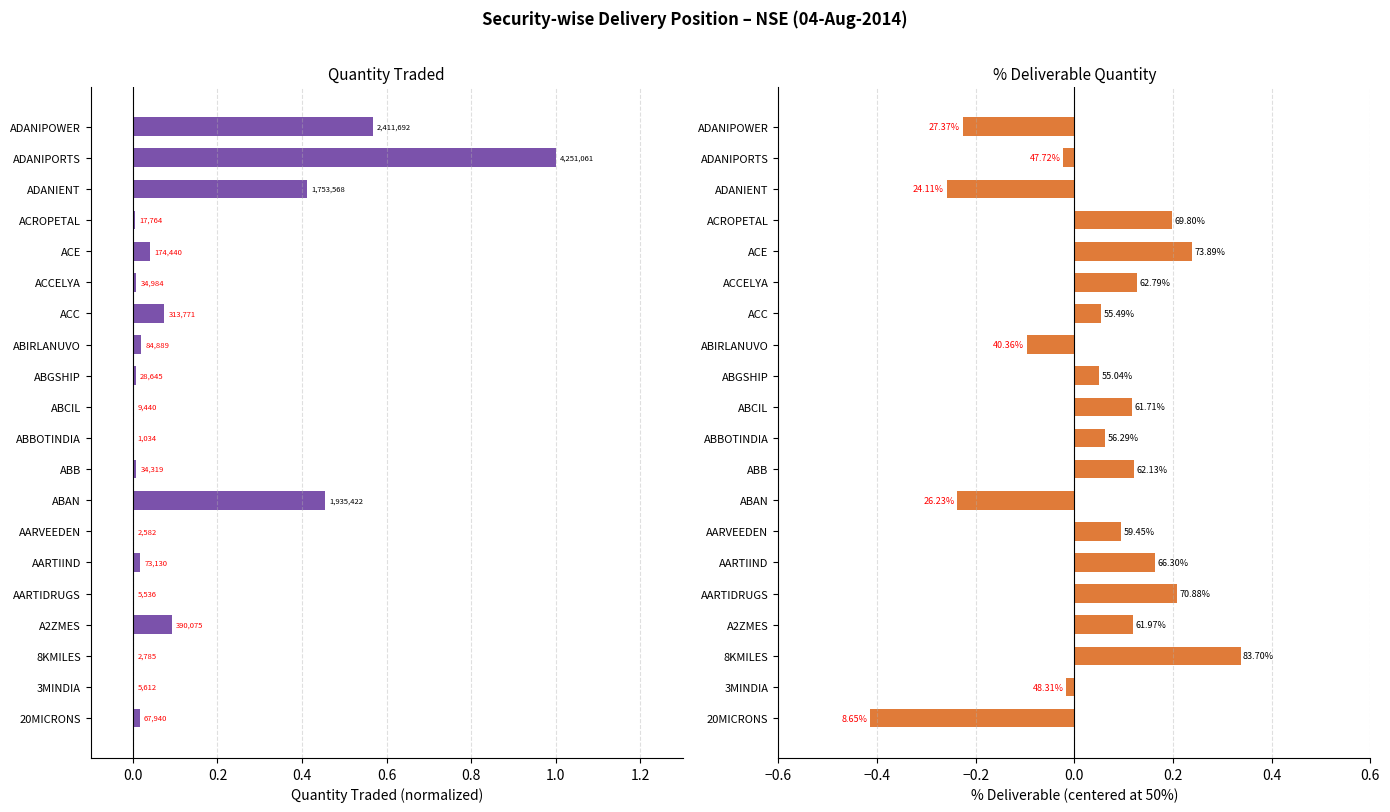

How many bars are there in total?

40